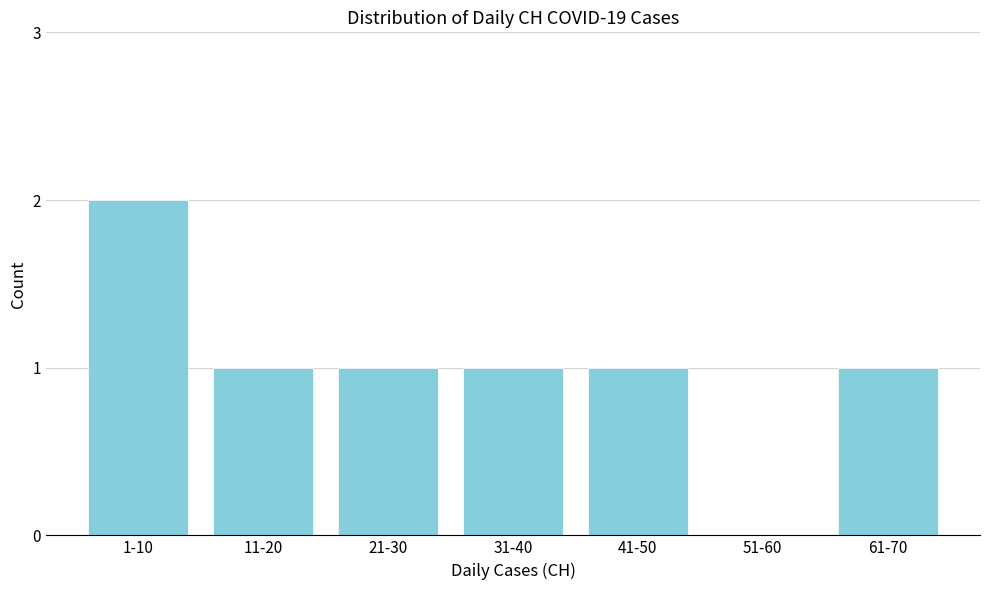

Reading right to left, list all the values displayed in this chart.

61-70=1	51-60=0	41-50=1	31-40=1	21-30=1	11-20=1	1-10=2